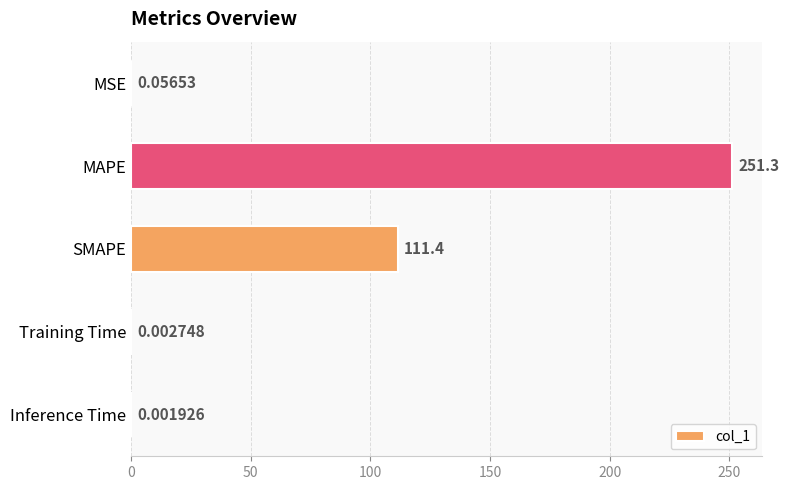

What is the change in value from MSE to MAPE?

+251.2